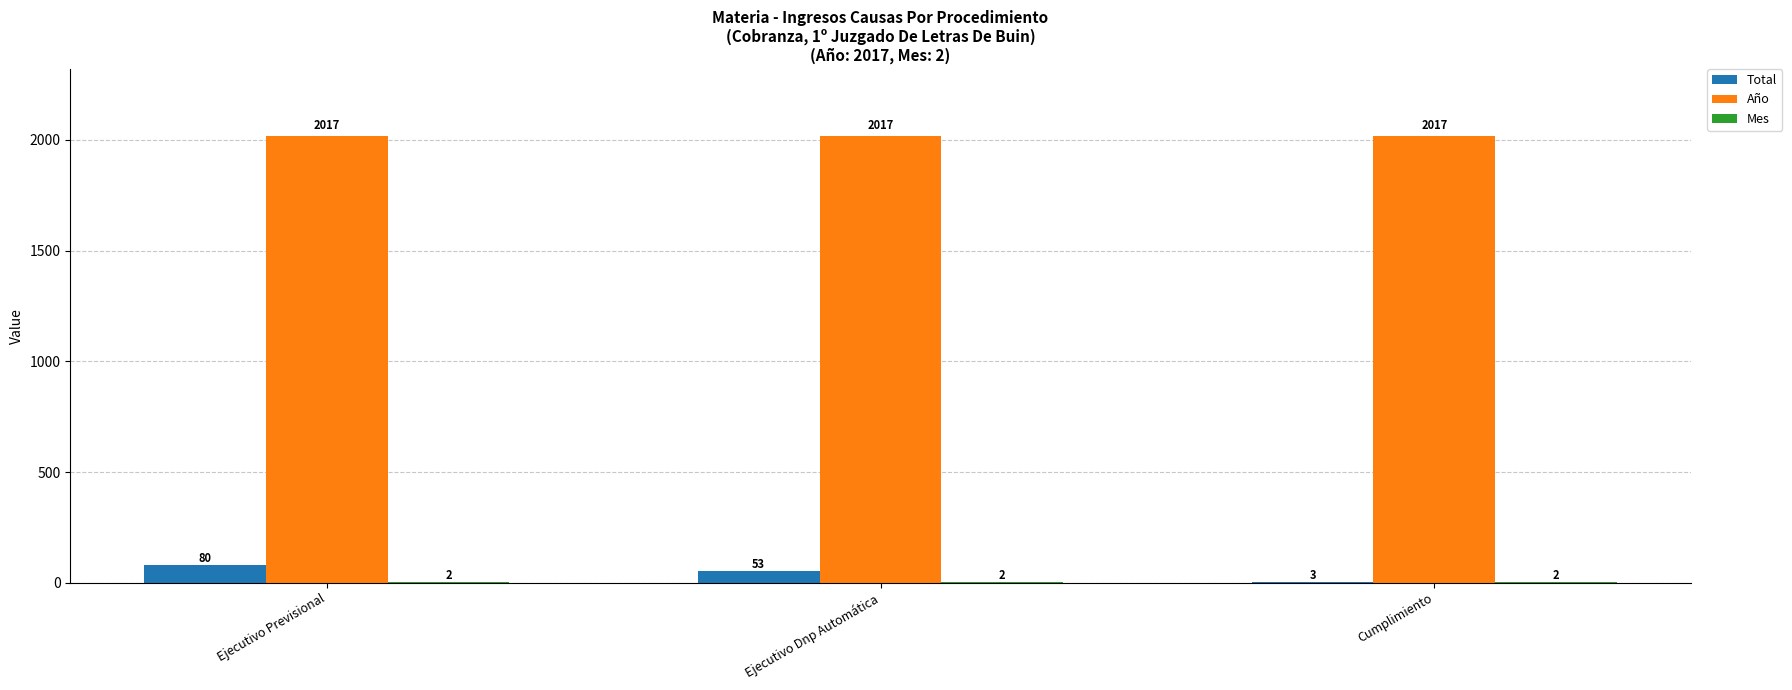

What is the maximum value for Año?

2017